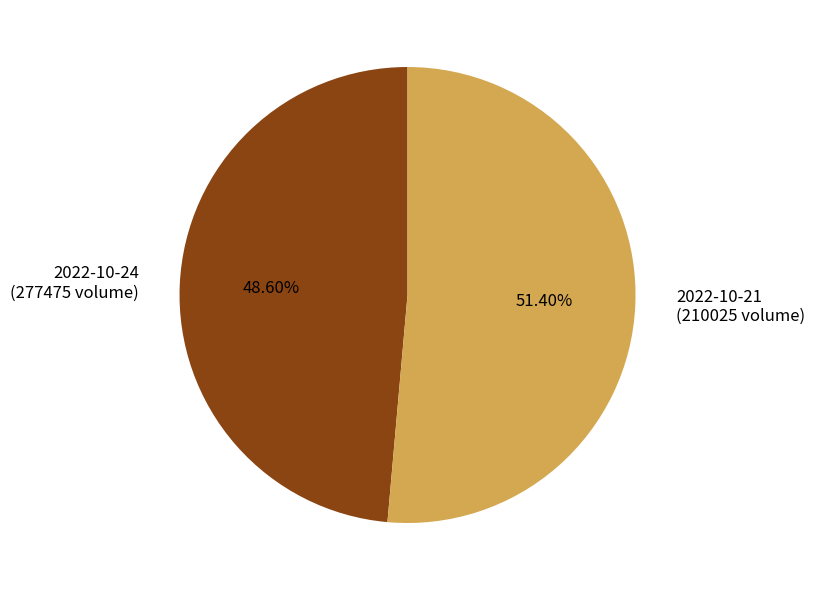

Is there a majority slice in this chart?

Yes